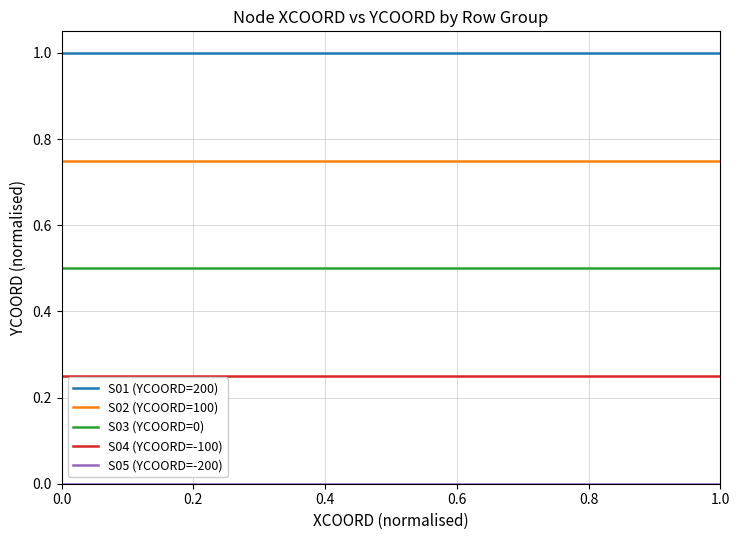

What is the highest value of the S01 (YCOORD=200) series?

1.0